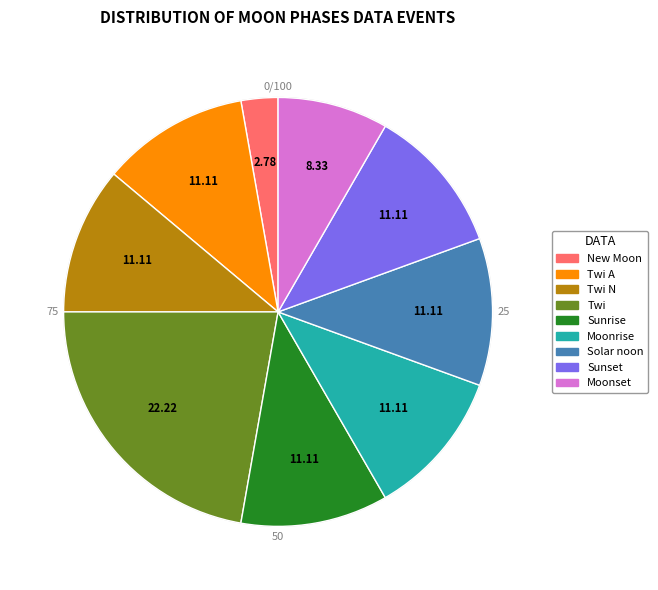

Is there a majority slice in this chart?

No